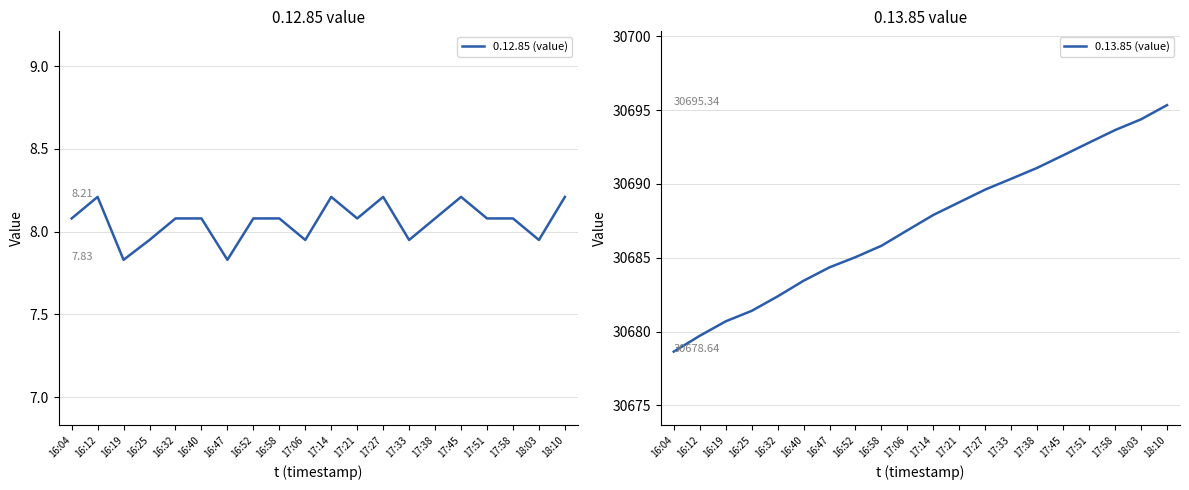

Reading left to right, what are all the values shown in this chart?

0.12.85 (value): 16:04=8.1	16:12=8.2	16:19=7.8	16:25=8.0	16:32=8.1	16:40=8.1	16:47=7.8	16:52=8.1	16:58=8.1	17:06=8.0	17:14=8.2	17:21=8.1	17:27=8.2	17:33=8.0	17:38=8.1	17:45=8.2	17:51=8.1	17:58=8.1	18:03=8.0	18:10=8.2
0.13.85 (value): 16:04=30678.6	16:12=30679.7	16:19=30680.7	16:25=30681.4	16:32=30682.4	16:40=30683.4	16:47=30684.3	16:52=30685.0	16:58=30685.8	17:06=30686.9	17:14=30687.9	17:21=30688.8	17:27=30689.6	17:33=30690.3	17:38=30691.1	17:45=30691.9	17:51=30692.8	17:58=30693.7	18:03=30694.4	18:10=30695.3